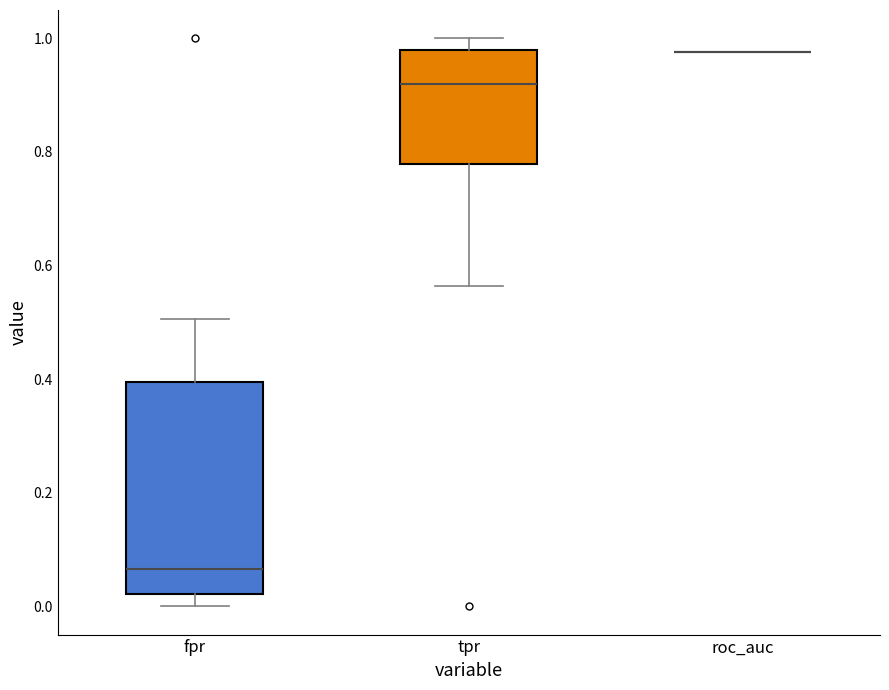

Reading left to right, transcribe this box plot: for each box, give where its median line is, the range the box spans, and where its two whiskers end, as read against the y-axis. The values are not printed on the chart, so give them approximately, as read against the axis.

fpr: median 0.06, box 0.02 to 0.40, whiskers 0.00 to 0.50
tpr: median 0.92, box 0.78 to 0.98, whiskers 0.56 to 1.00
roc_auc: box collapsed to a line at 0.98, whiskers 0.98 to 0.98